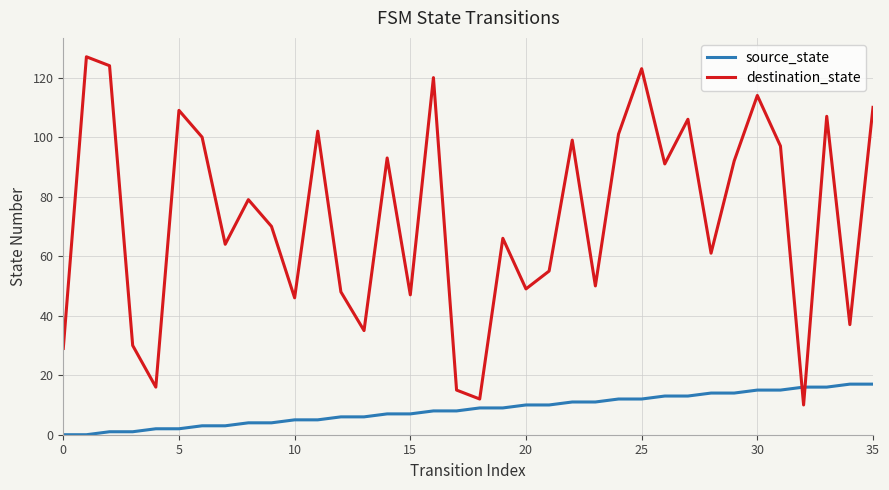

List the series in order of their peak value, highest first.

destination_state, source_state